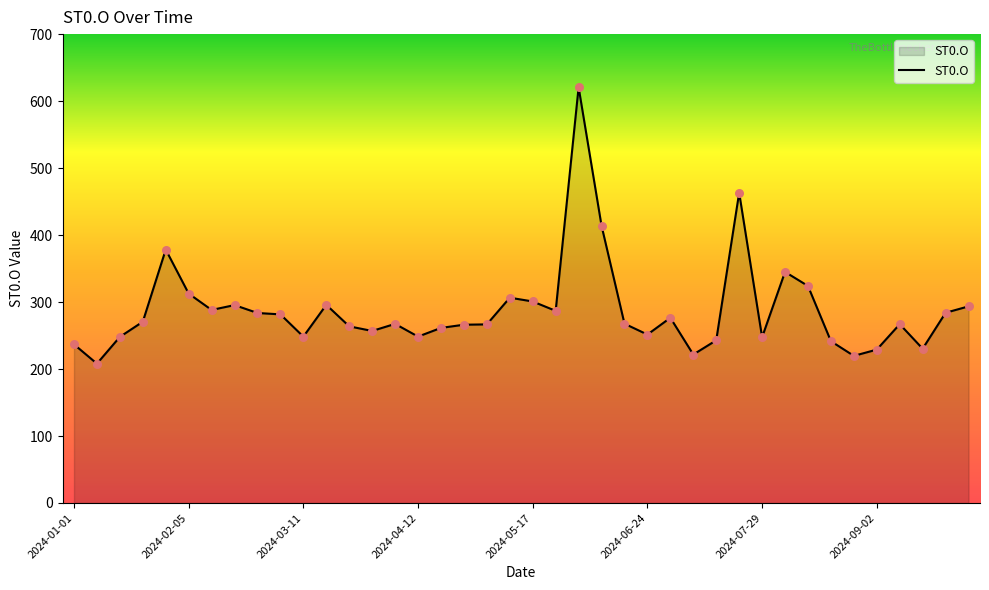

What is the greatest value displayed?

620.7